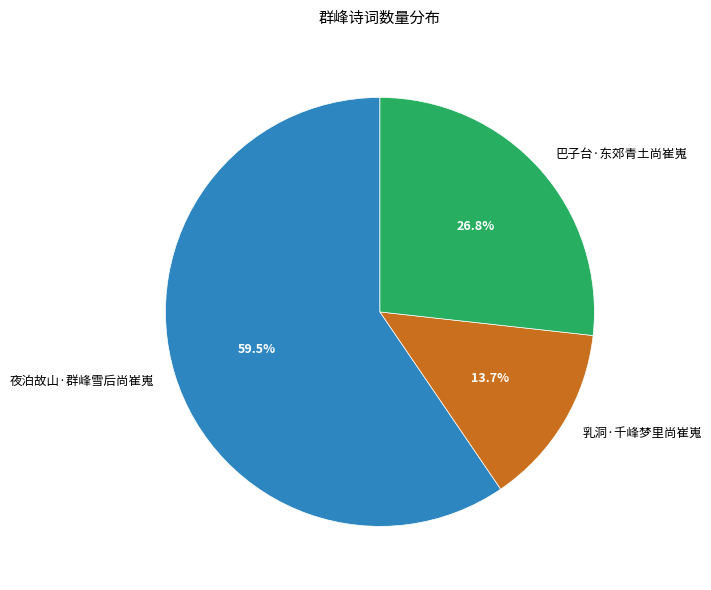

How much of the chart is everything except 夜泊故山·群峰雪后尚崔嵬?

40.5%